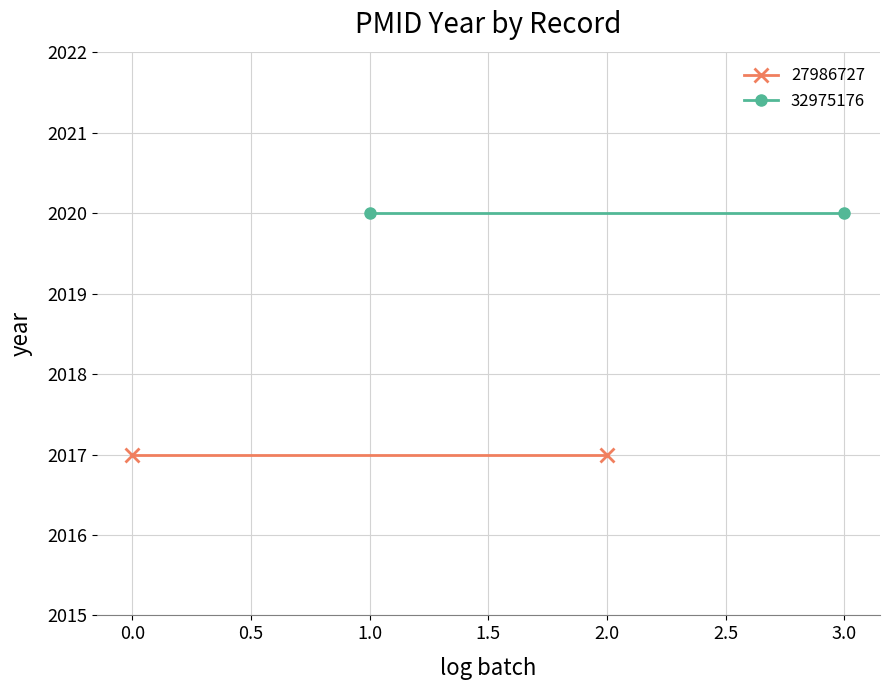

Rank the series by their maximum value, from highest to lowest.

32975176, 27986727